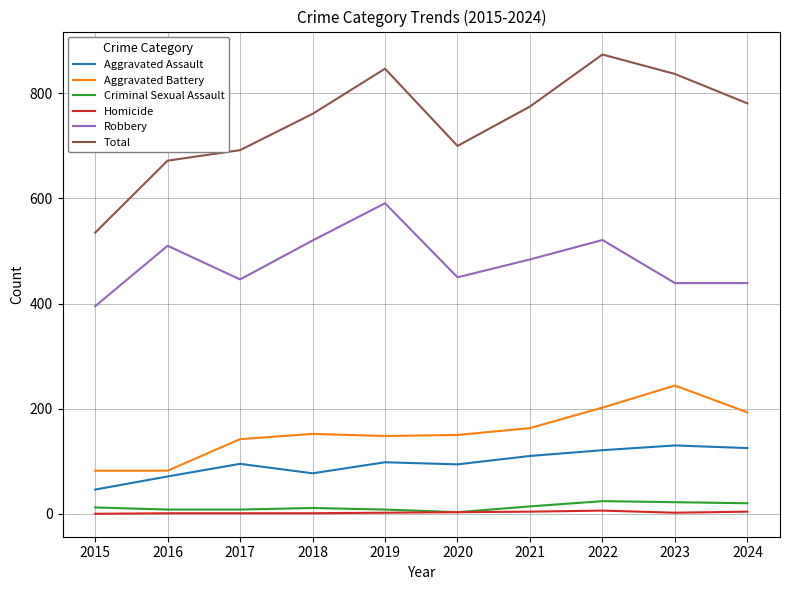

What is the greatest value displayed?

874